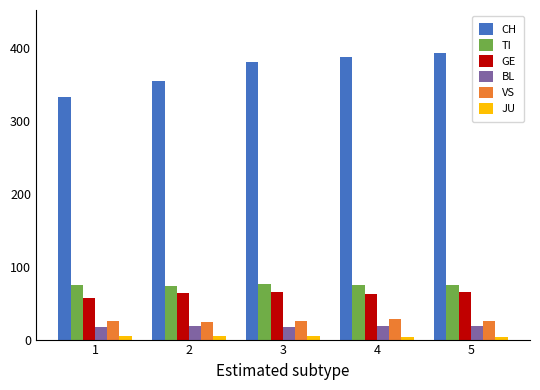

What is the sum of all CH values?

1849